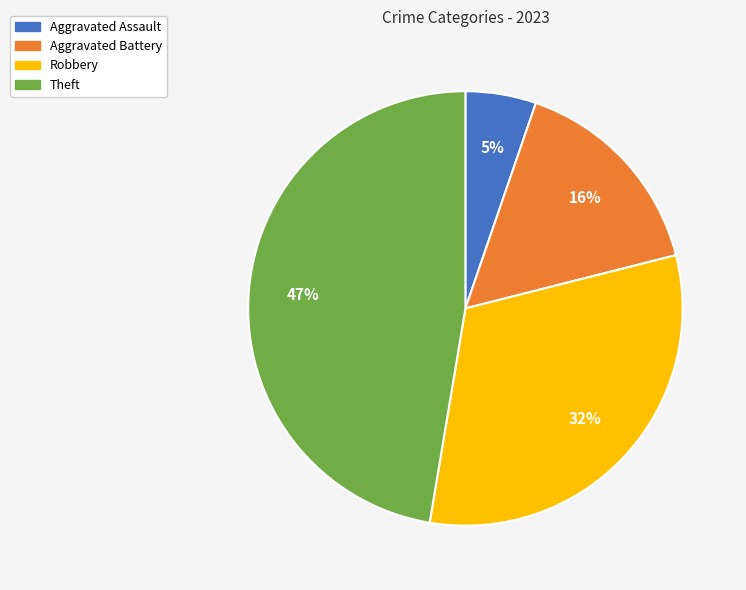

To the nearest percent, what percentage of the pie is Aggravated Assault?

5%